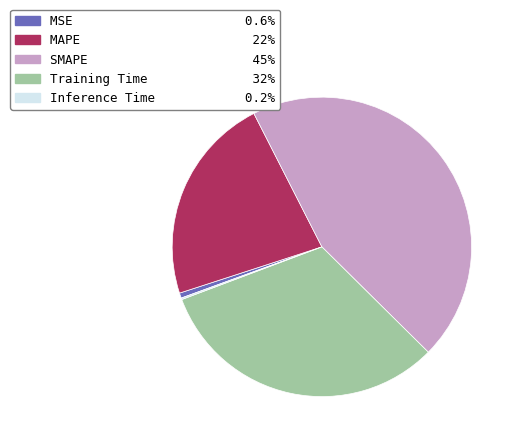

Is it true that MSE is 8% of the pie?

False